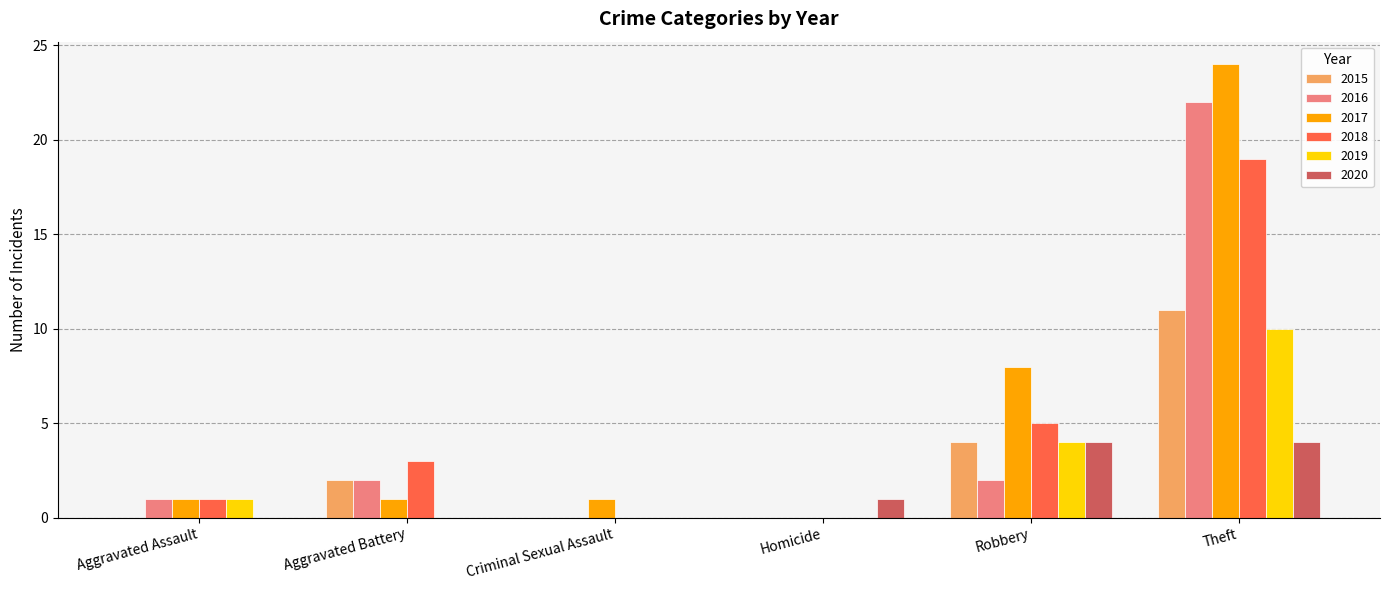

What are all the series names shown in the legend?

2015, 2016, 2017, 2018, 2019, 2020